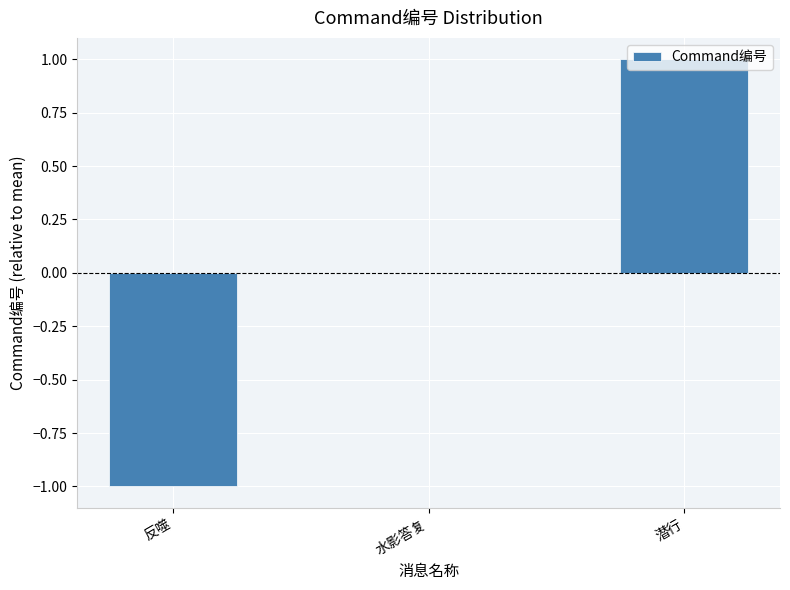

Which has a higher value, 反噬 or 潜行?

潜行